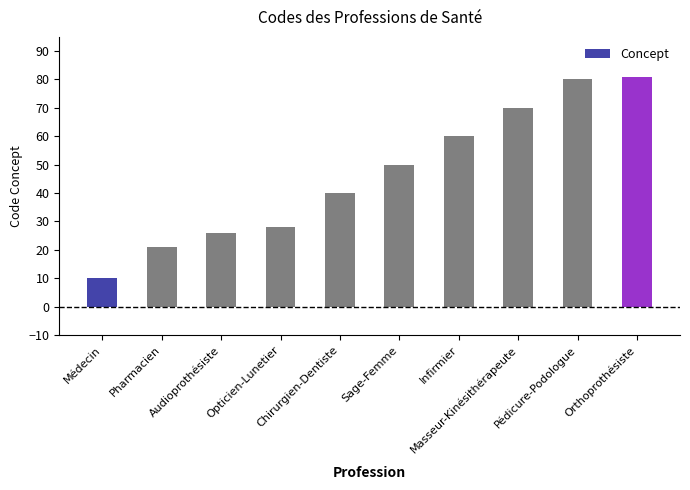

What is the difference between the maximum and second lowest values?

60